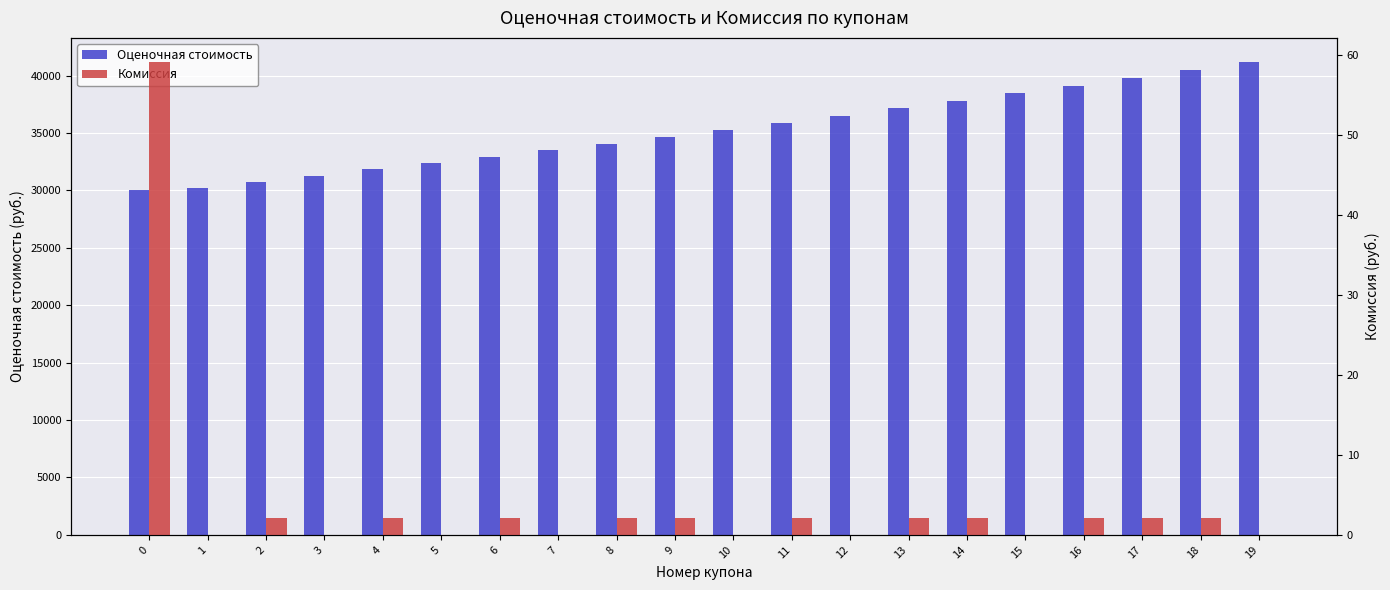

List the series in order of their overall mean, highest first.

Оценочная стоимость, Комиссия